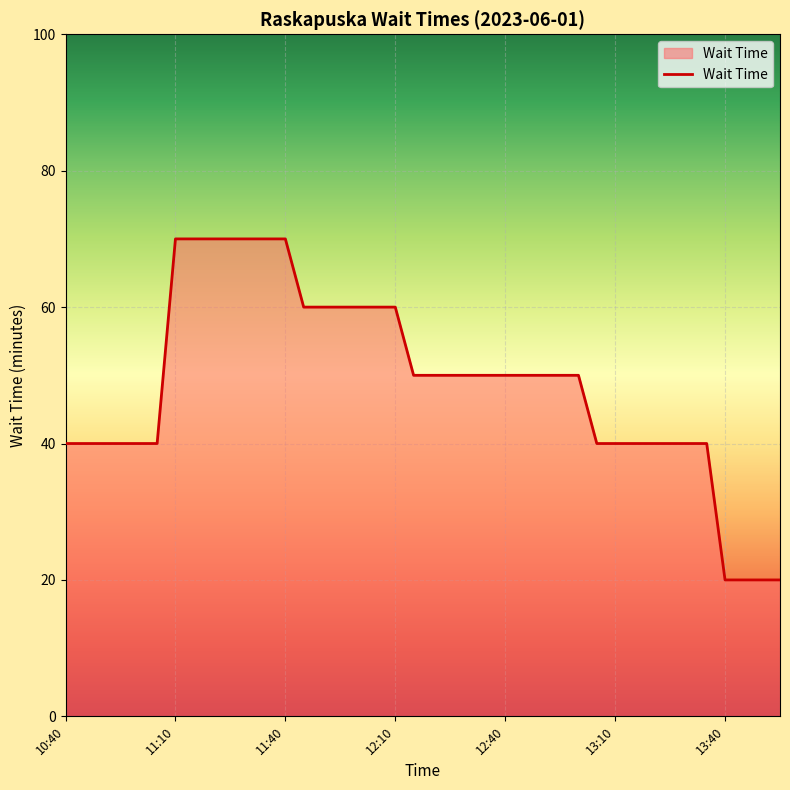

What is the difference between the maximum and minimum values?

50